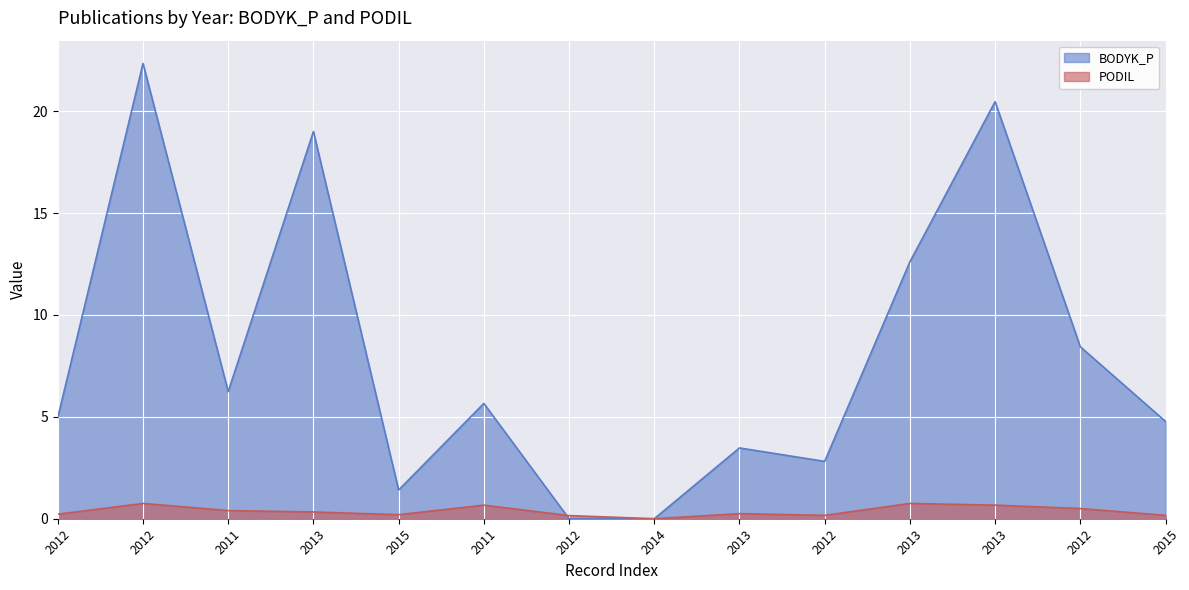

Is the value of PODIL at 2013 greater than the value of BODYK_P at 2013?

No